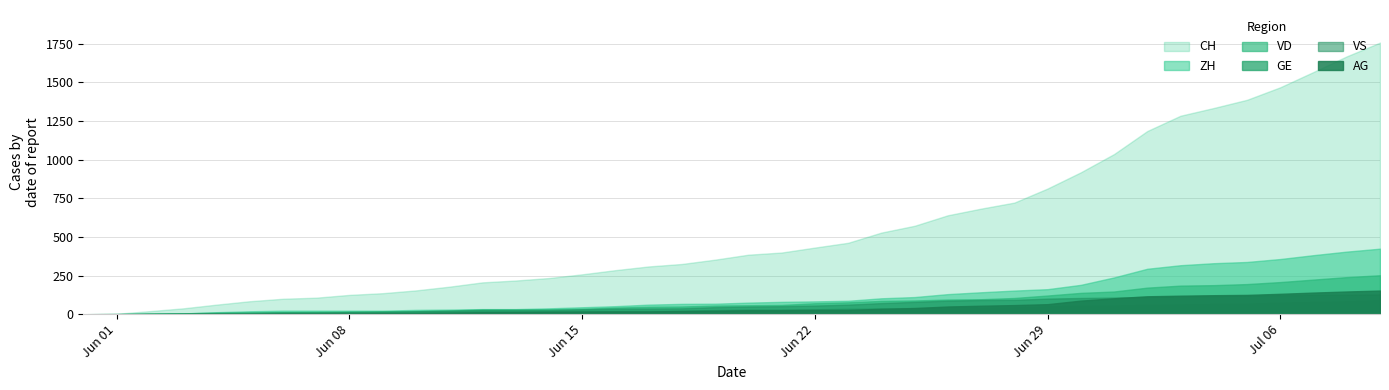

At how many categories does at least one series exceed 213?

27